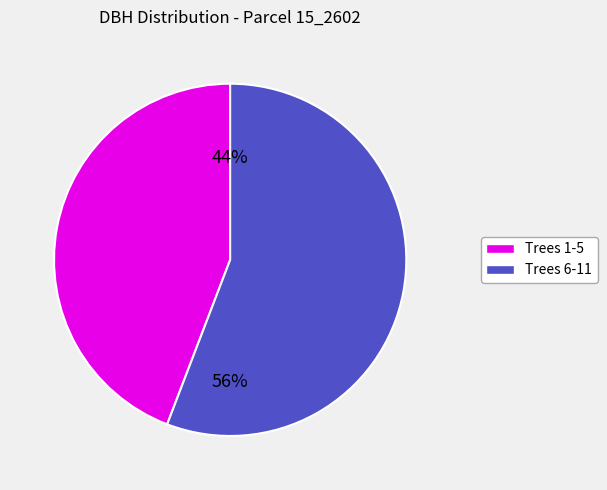

To the nearest percent, what is the average slice percentage?

50%